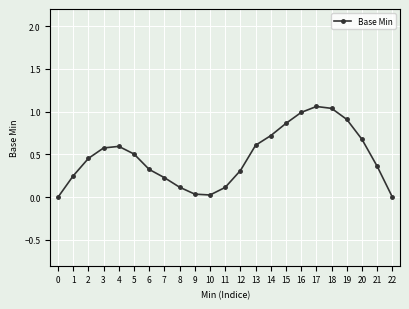

The chart shows a value of 1.6 at 17. True or false?

False